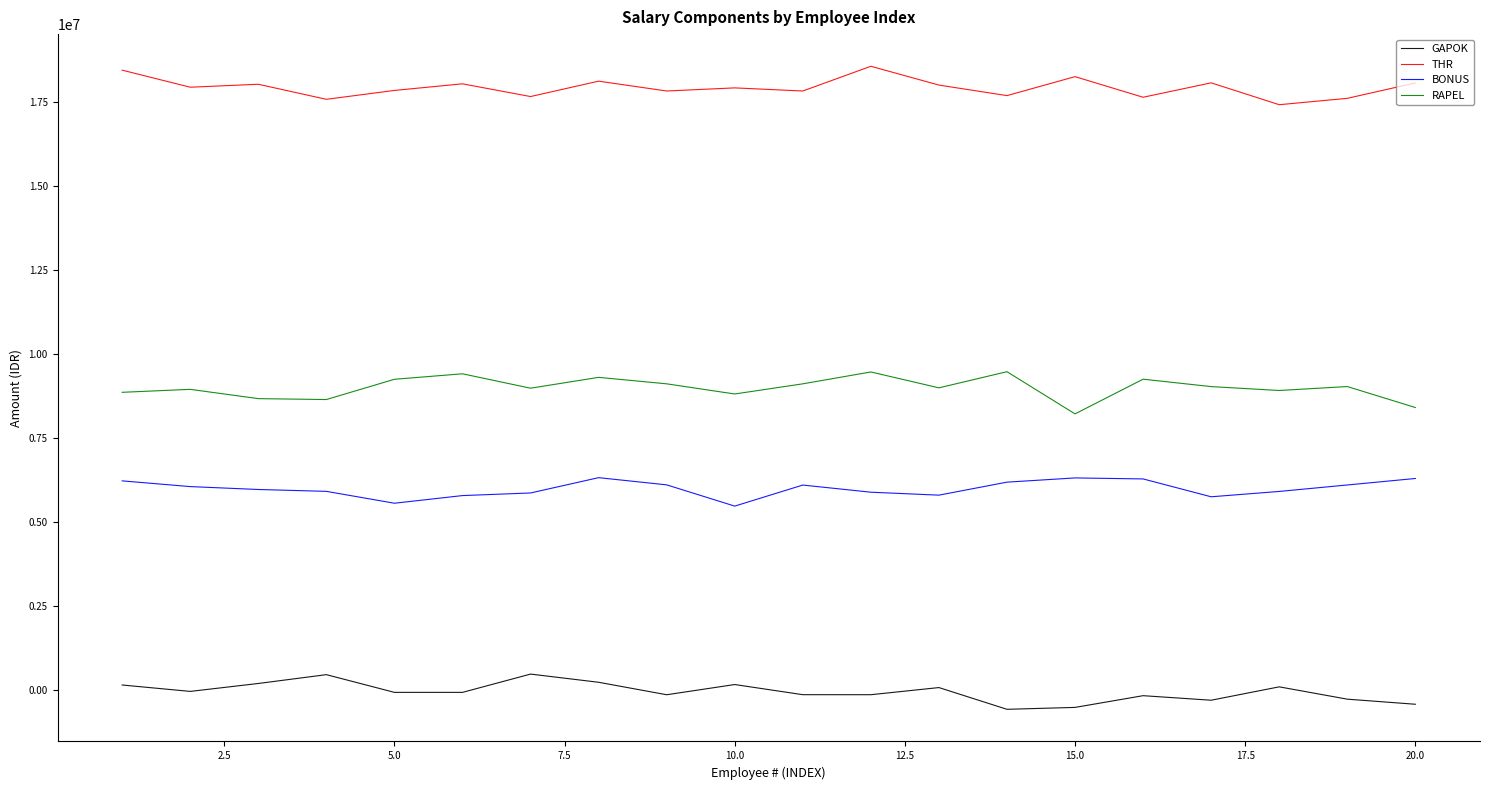

List the series in order of their overall mean, lowest first.

GAPOK, BONUS, RAPEL, THR